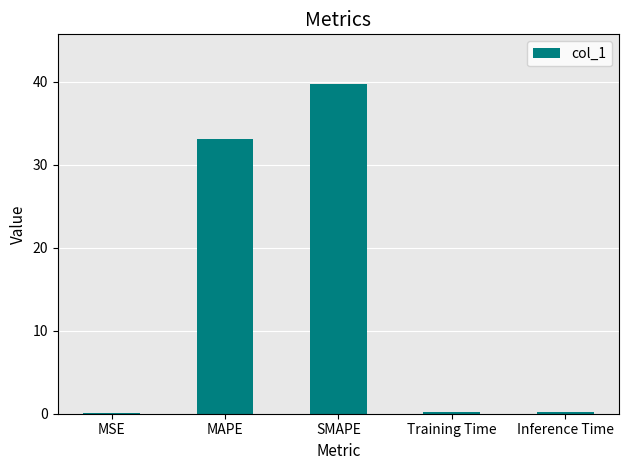

Which category has the highest value across all series?

SMAPE